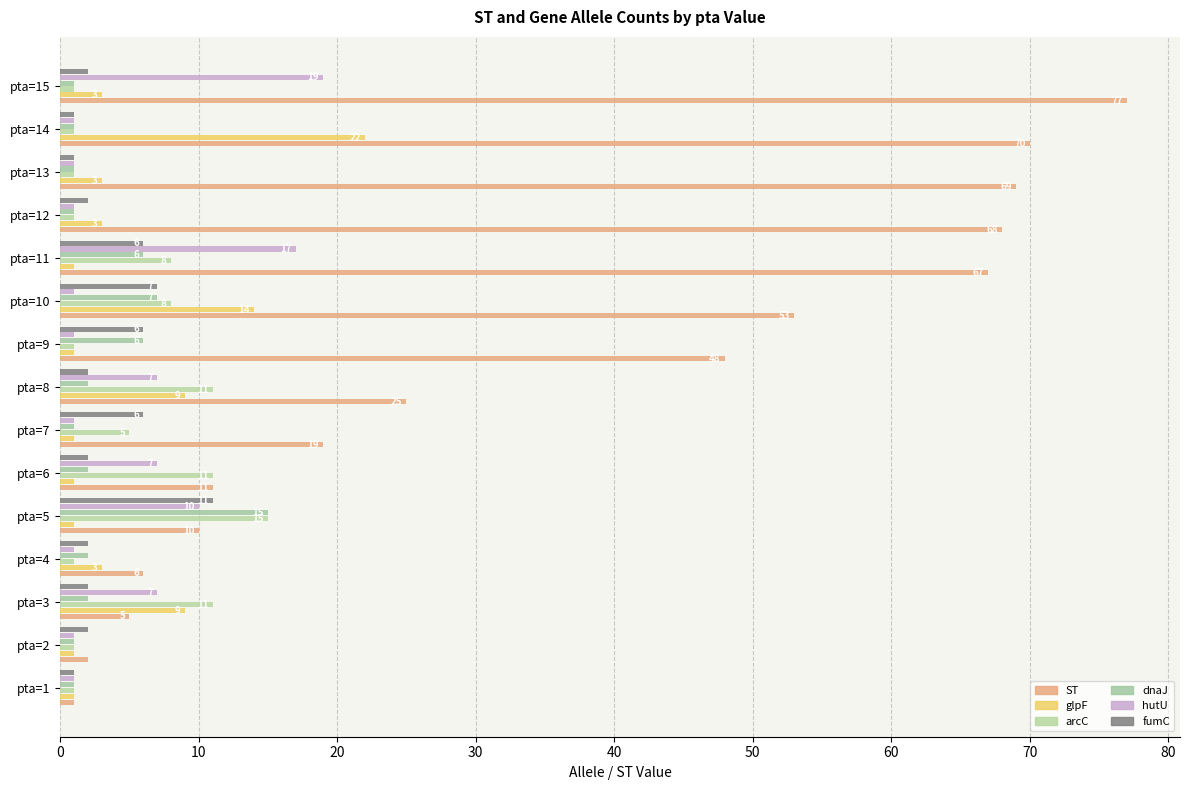

How many categories are shown in the chart?

15